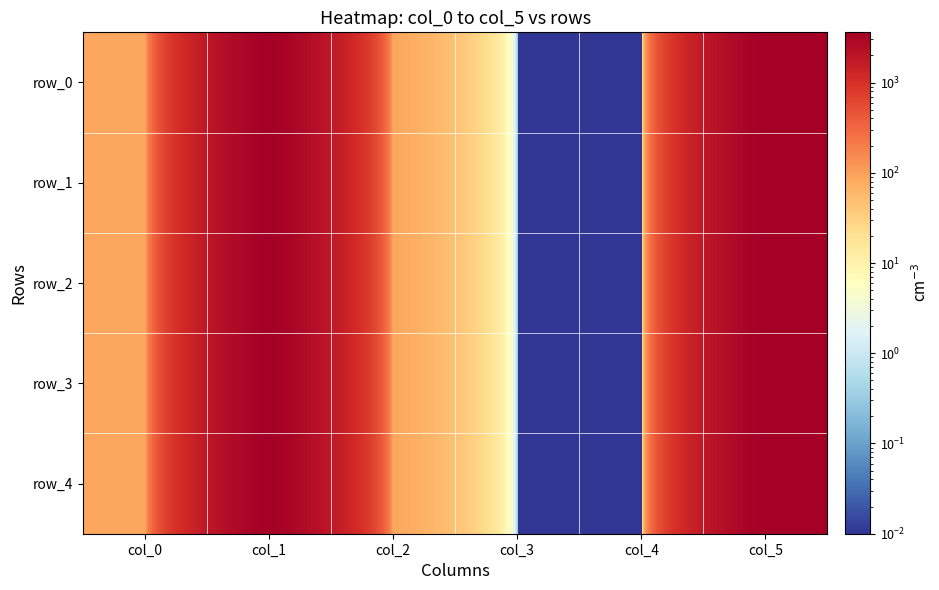

What is the difference between the maximum and minimum values in the row_3 series?

3600.9